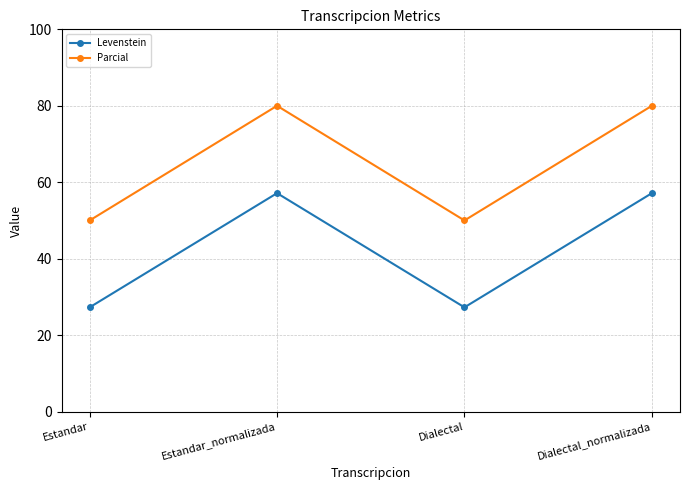

At Estandar_normalizada, list the series in order from largest to smallest.

Parcial, Levenstein